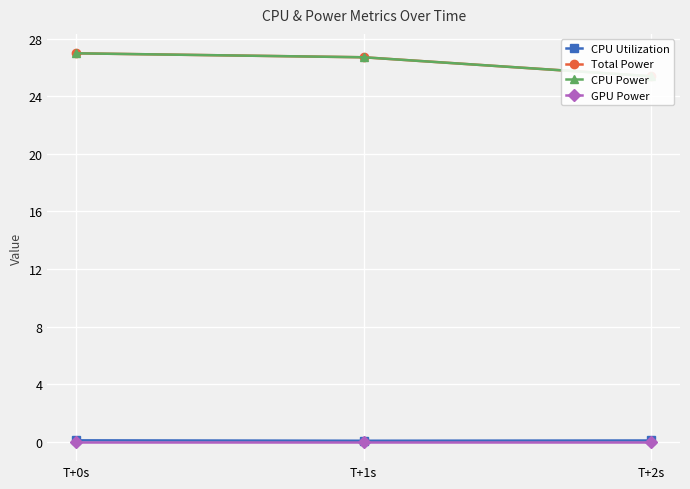

What is the difference between the CPU Power values at T+1s and T+0s?

0.3